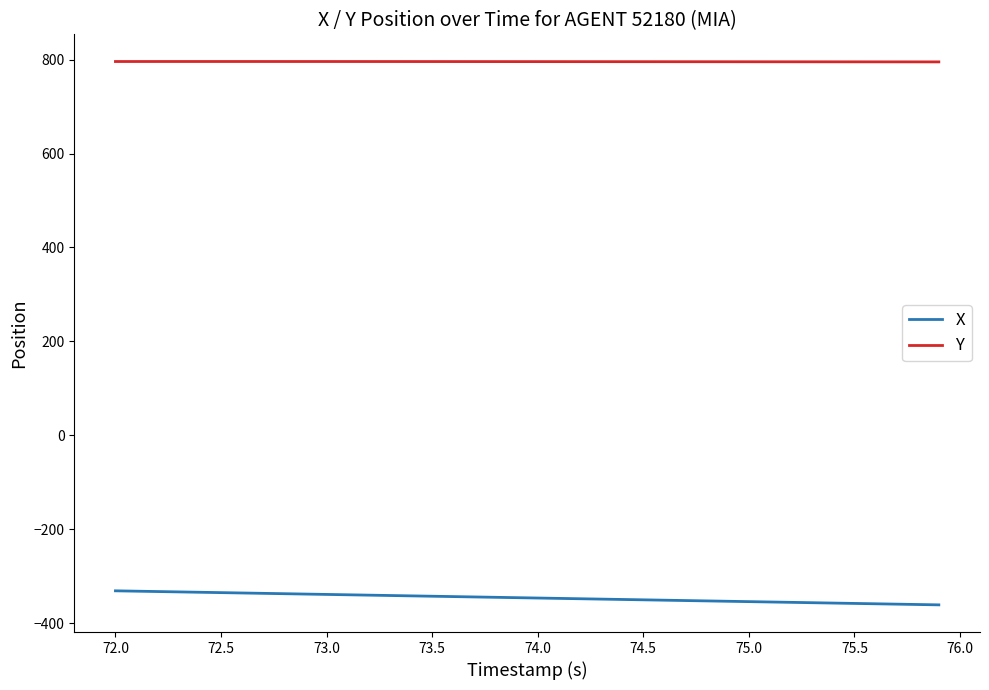

What is the difference between the maximum and second lowest values in the X series?

29.1